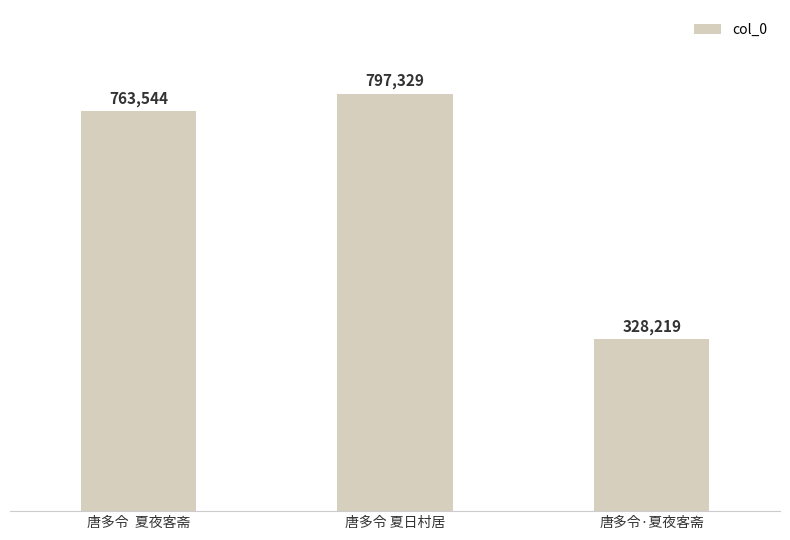

How many data points does each series have?

3